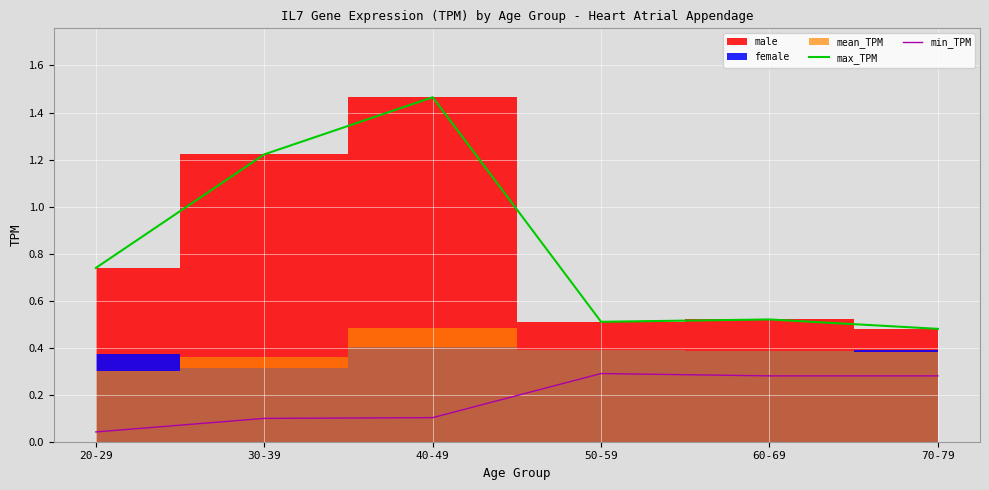

At which category does max_TPM reach its first local valley?

50-59